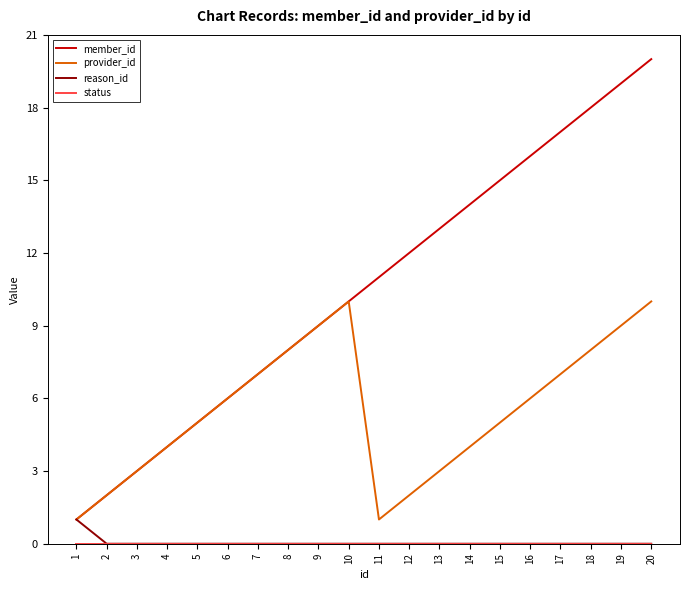

At which category is the sum across all series the highest?

20